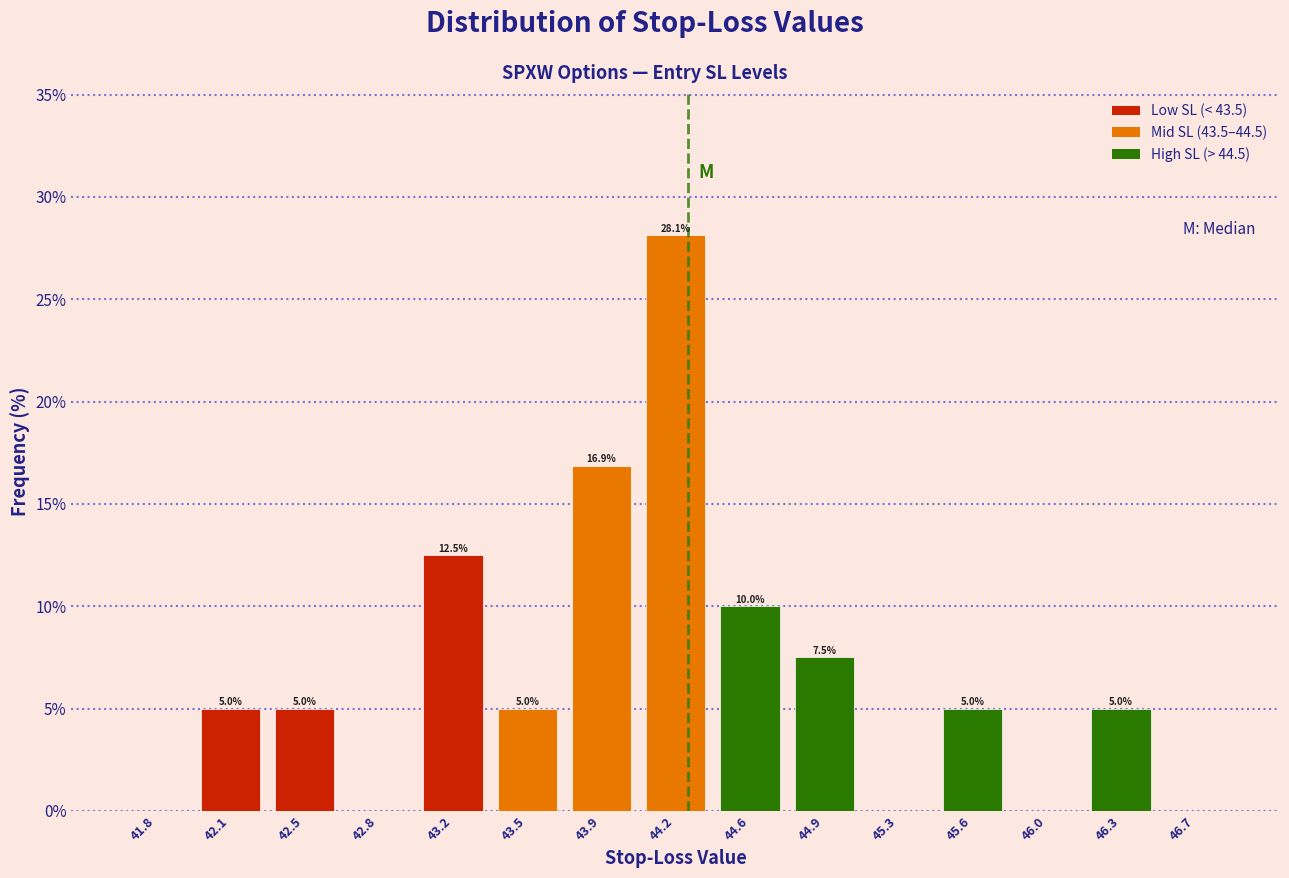

Over which range of the x-axis is the bar tallest?

44.05 to 44.40